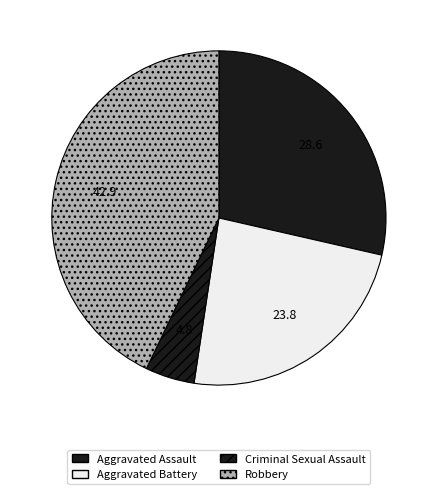

Is the sum of Aggravated Battery and Robbery greater than half?

Yes